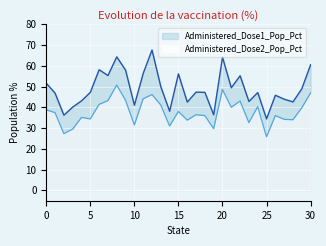

True or false: Administered_Dose2_Pop_Pct and Administered_Dose1_Pop_Pct cross at least once.

False